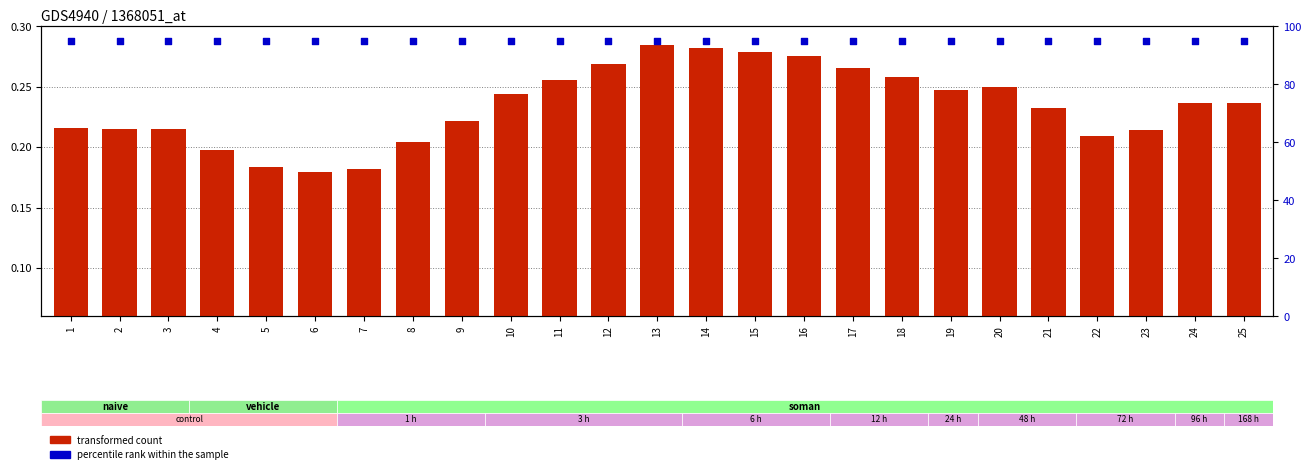

What are all the series names shown in the legend?

transformed count, percentile rank within the sample